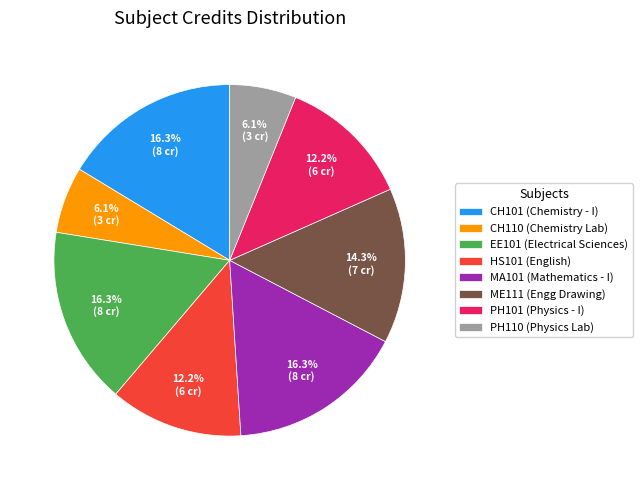

The PH101 slice represents 12% of the pie. True or false?

True